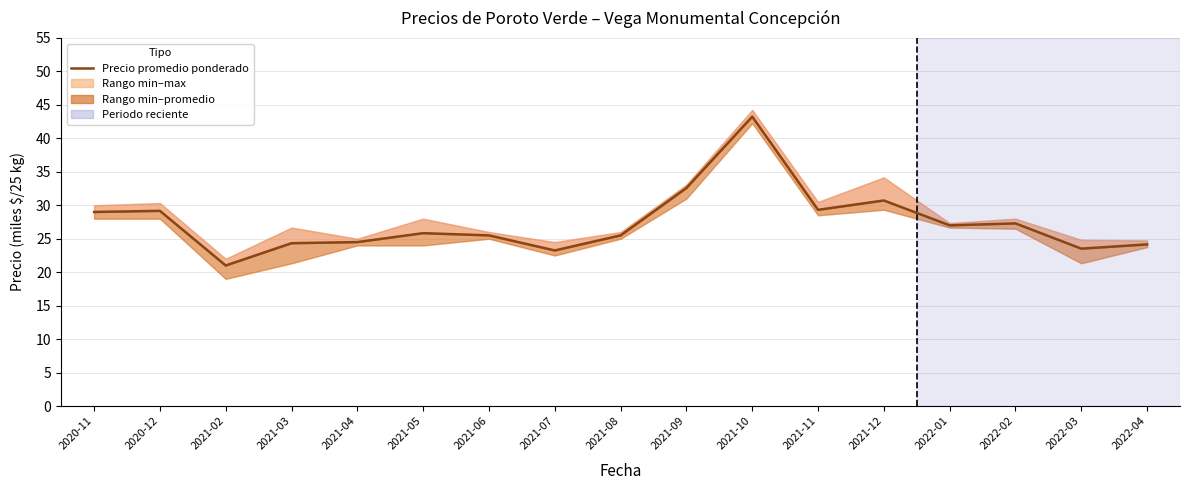

What value does the data have at 2021-03?

24.3